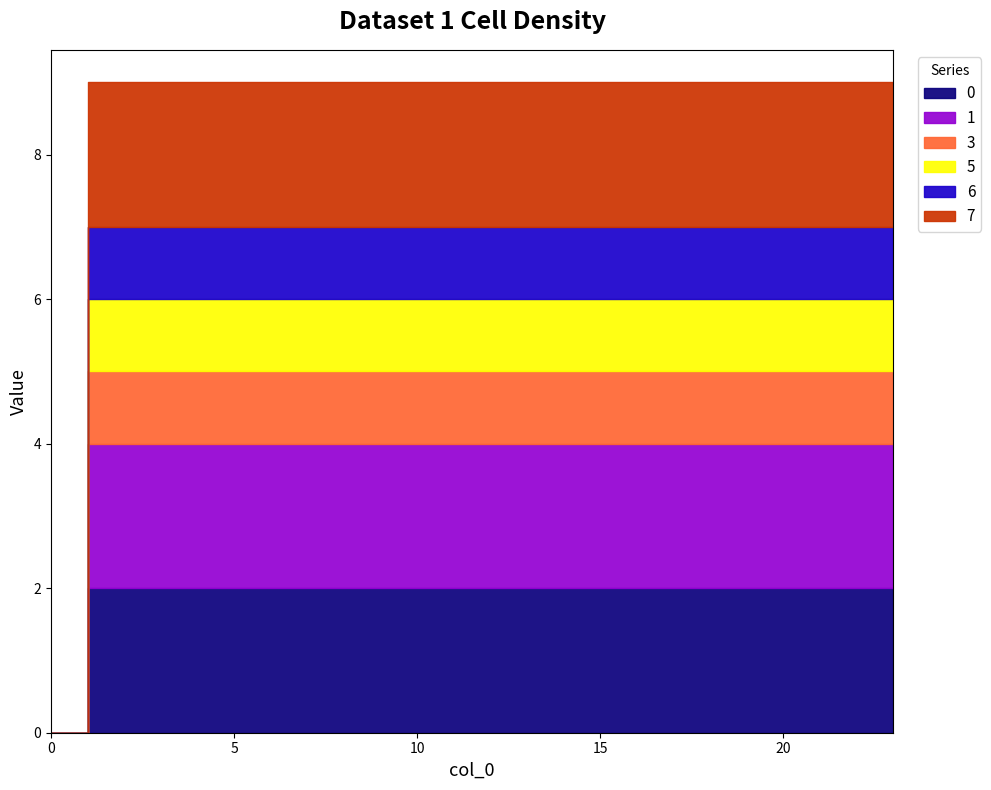

What value does the 6 series have at 7?

1